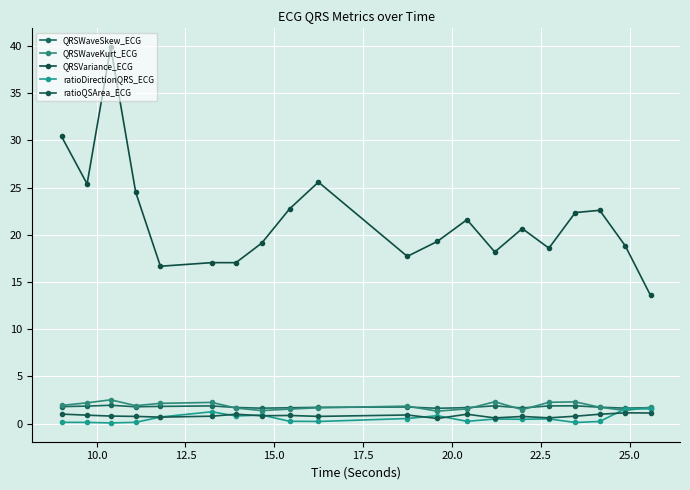

True or false: QRSWaveKurt_ECG and QRSVariance_ECG cross at least once.

False